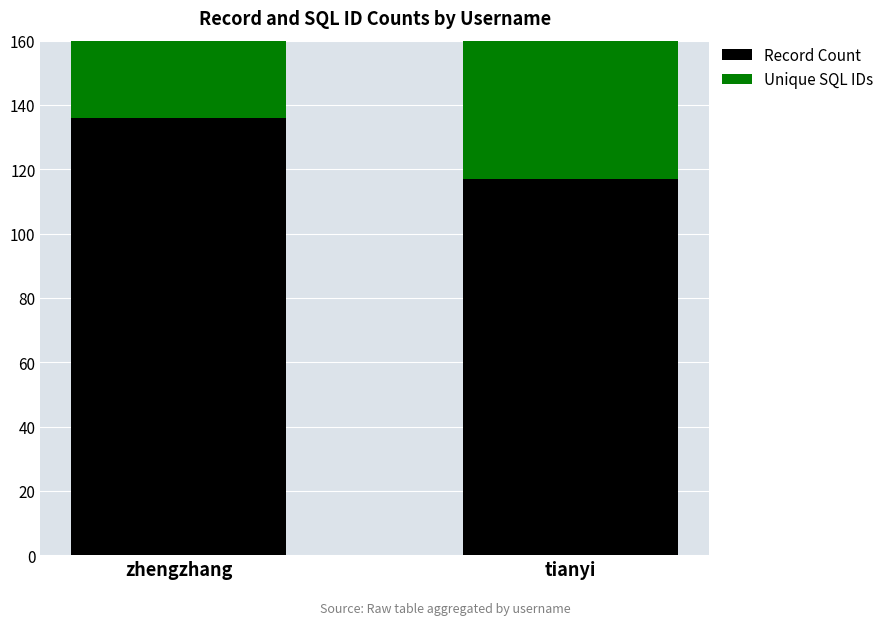

What are all the series names shown in the legend?

Record Count, Unique SQL IDs